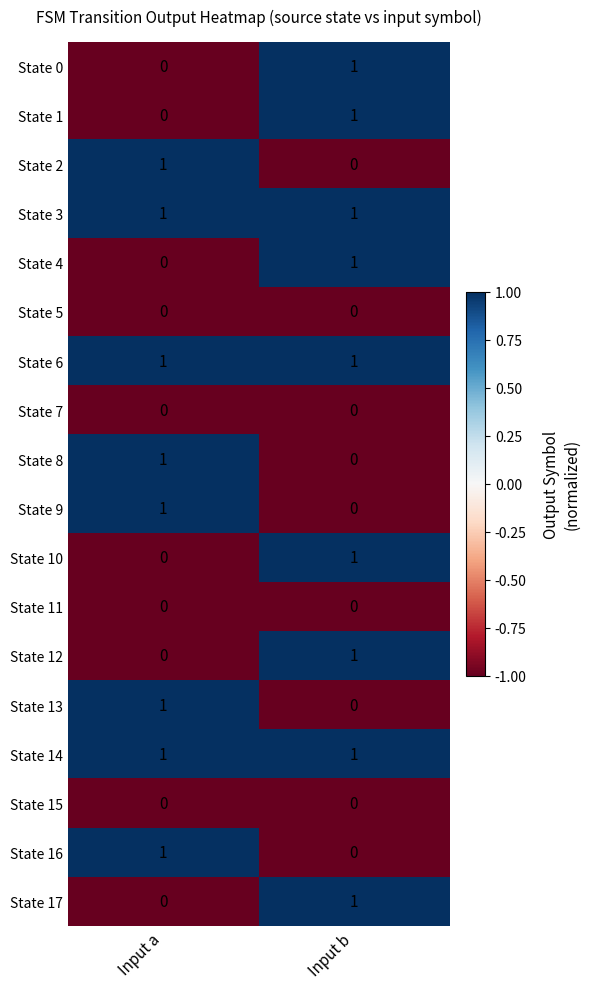

Is the value of State 2 at Input a greater than the value of State 8 at Input b?

Yes